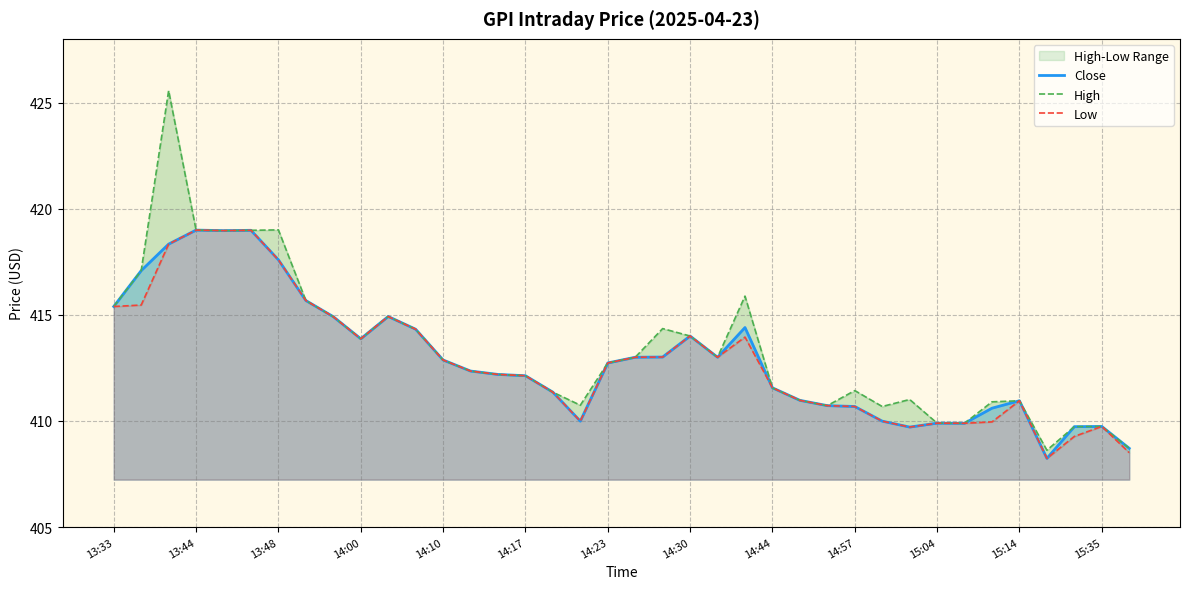

What is the minimum value for Close?

408.2